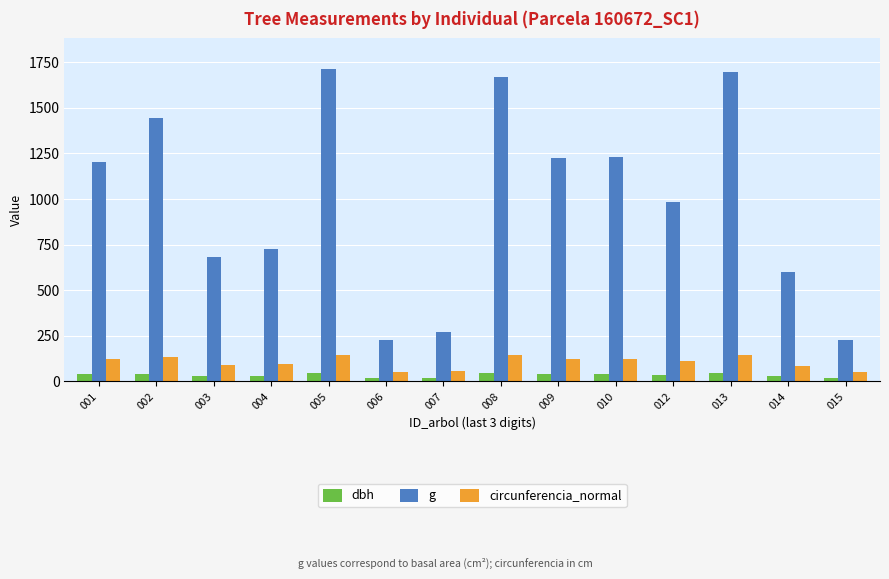

Which series has the widest spread of values?

g